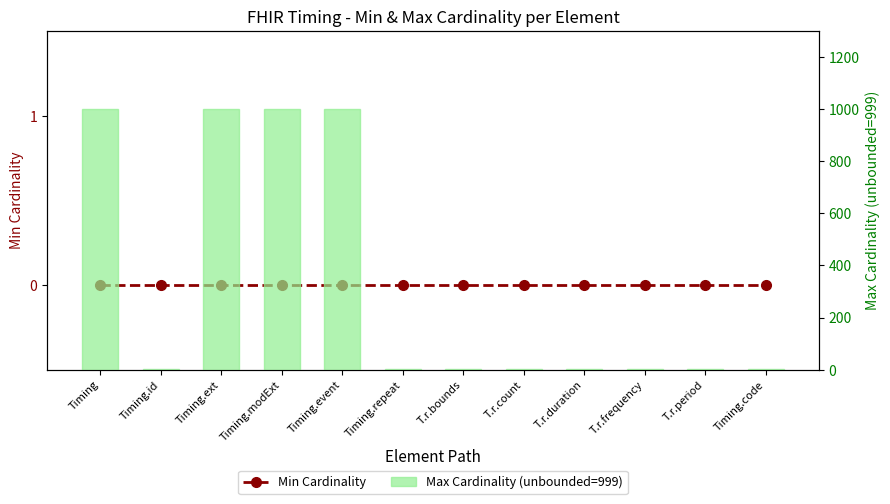

Are the bars grouped side by side (vs. stacked)?

Yes